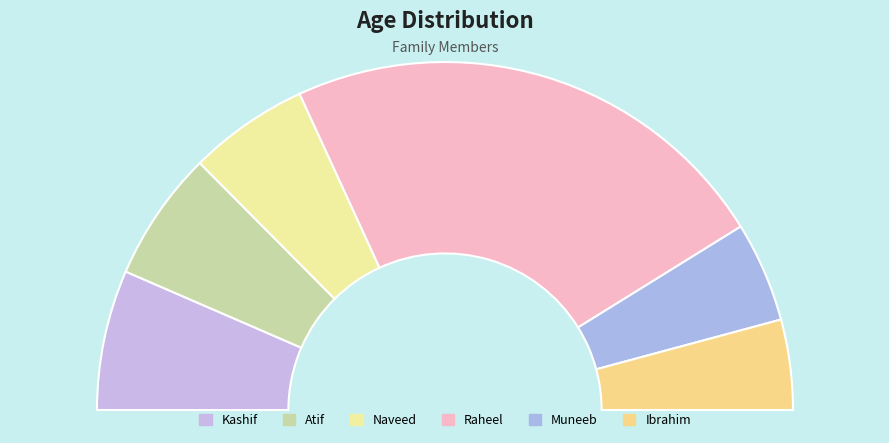

Count the number of slices in the pie.

6